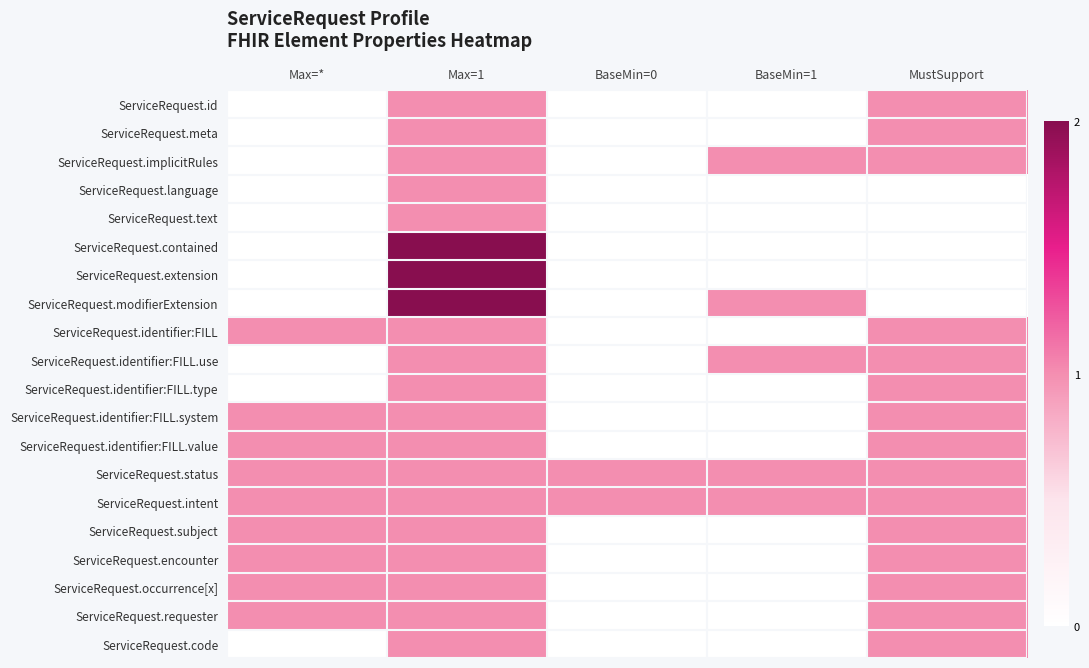

Reading right to left, what are all the values shown in this chart?

ServiceRequest.id: MustSupport=1	BaseMin=1=0	BaseMin=0=0	Max=1=1	Max=*=0
ServiceRequest.meta: MustSupport=1	BaseMin=1=0	BaseMin=0=0	Max=1=1	Max=*=0
ServiceRequest.implicitRules: MustSupport=1	BaseMin=1=1	BaseMin=0=0	Max=1=1	Max=*=0
ServiceRequest.language: MustSupport=0	BaseMin=1=0	BaseMin=0=0	Max=1=1	Max=*=0
ServiceRequest.text: MustSupport=0	BaseMin=1=0	BaseMin=0=0	Max=1=1	Max=*=0
ServiceRequest.contained: MustSupport=0	BaseMin=1=0	BaseMin=0=0	Max=1=2	Max=*=0
ServiceRequest.extension: MustSupport=0	BaseMin=1=0	BaseMin=0=0	Max=1=2	Max=*=0
ServiceRequest.modifierExtension: MustSupport=0	BaseMin=1=1	BaseMin=0=0	Max=1=2	Max=*=0
ServiceRequest.identifier:FILL: MustSupport=1	BaseMin=1=0	BaseMin=0=0	Max=1=1	Max=*=1
ServiceRequest.identifier:FILL.use: MustSupport=1	BaseMin=1=1	BaseMin=0=0	Max=1=1	Max=*=0
ServiceRequest.identifier:FILL.type: MustSupport=1	BaseMin=1=0	BaseMin=0=0	Max=1=1	Max=*=0
ServiceRequest.identifier:FILL.system: MustSupport=1	BaseMin=1=0	BaseMin=0=0	Max=1=1	Max=*=1
ServiceRequest.identifier:FILL.value: MustSupport=1	BaseMin=1=0	BaseMin=0=0	Max=1=1	Max=*=1
ServiceRequest.status: MustSupport=1	BaseMin=1=1	BaseMin=0=1	Max=1=1	Max=*=1
ServiceRequest.intent: MustSupport=1	BaseMin=1=1	BaseMin=0=1	Max=1=1	Max=*=1
ServiceRequest.subject: MustSupport=1	BaseMin=1=0	BaseMin=0=0	Max=1=1	Max=*=1
ServiceRequest.encounter: MustSupport=1	BaseMin=1=0	BaseMin=0=0	Max=1=1	Max=*=1
ServiceRequest.occurrence[x]: MustSupport=1	BaseMin=1=0	BaseMin=0=0	Max=1=1	Max=*=1
ServiceRequest.requester: MustSupport=1	BaseMin=1=0	BaseMin=0=0	Max=1=1	Max=*=1
ServiceRequest.code: MustSupport=1	BaseMin=1=0	BaseMin=0=0	Max=1=1	Max=*=0